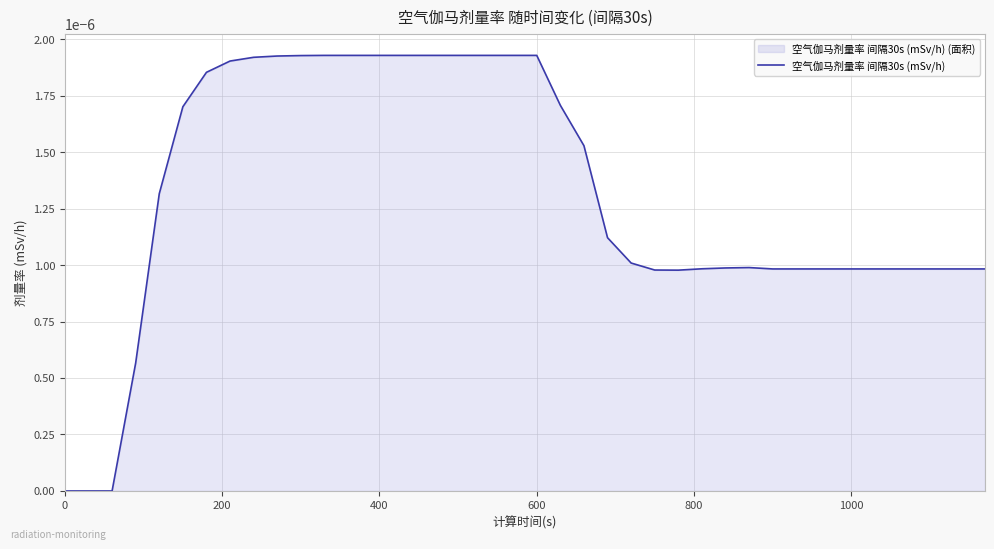

How many interior local peaks (higher than both neighbors) does the data have?

1